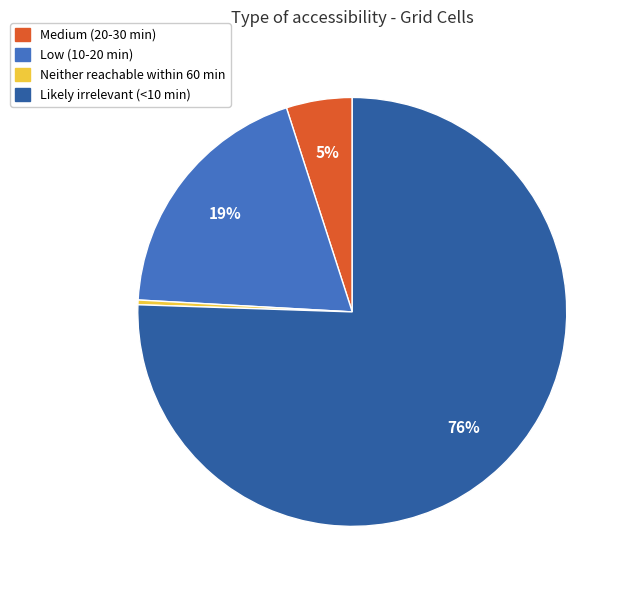

Do Low (10-20 min) and Neither reachable within 60 min together represent more than half of the pie?

No